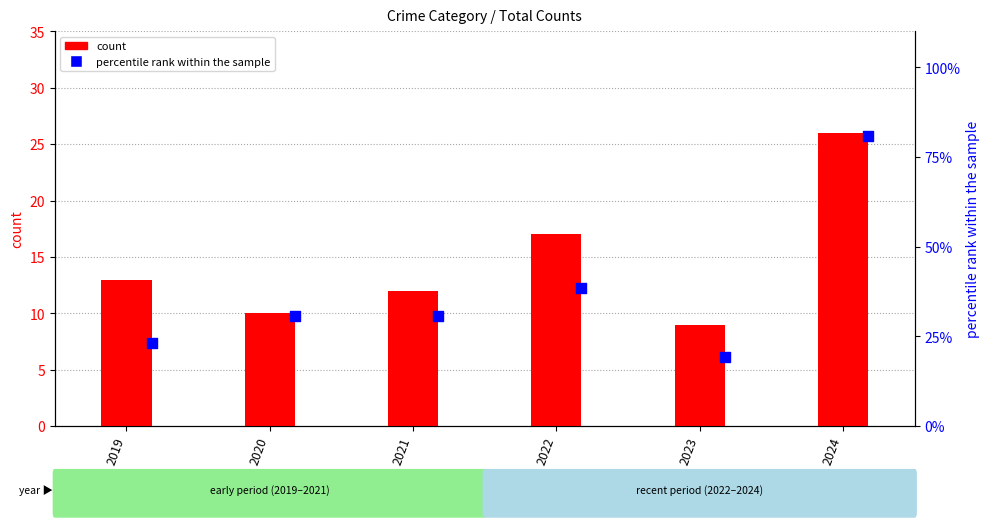

Which series reaches the maximum Y coordinate?

percentile rank within the sample